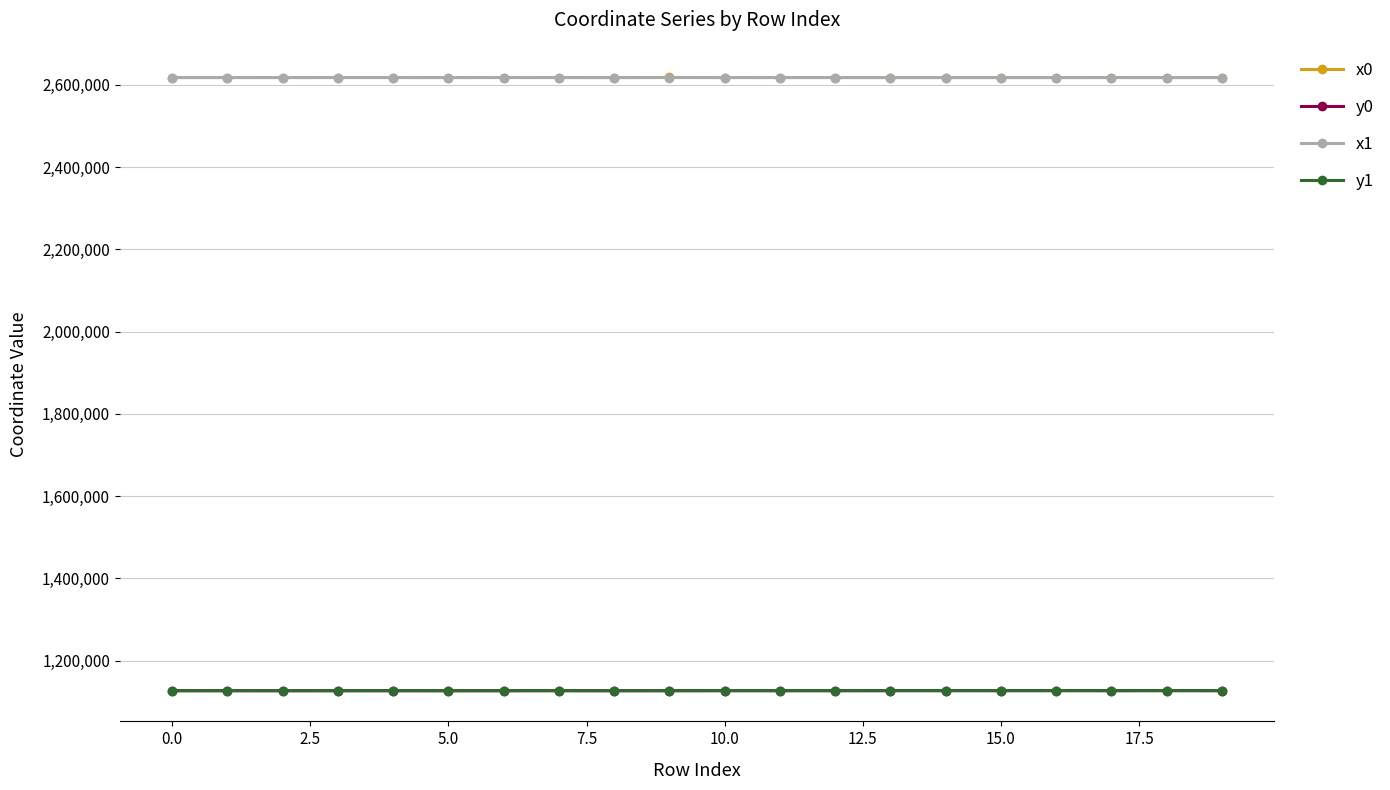

What is the difference between the maximum and minimum values in the y1 series?

230.9